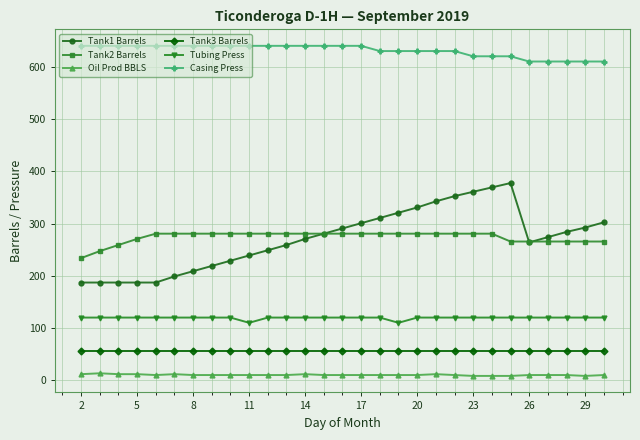

What is the greatest value displayed?

640.0